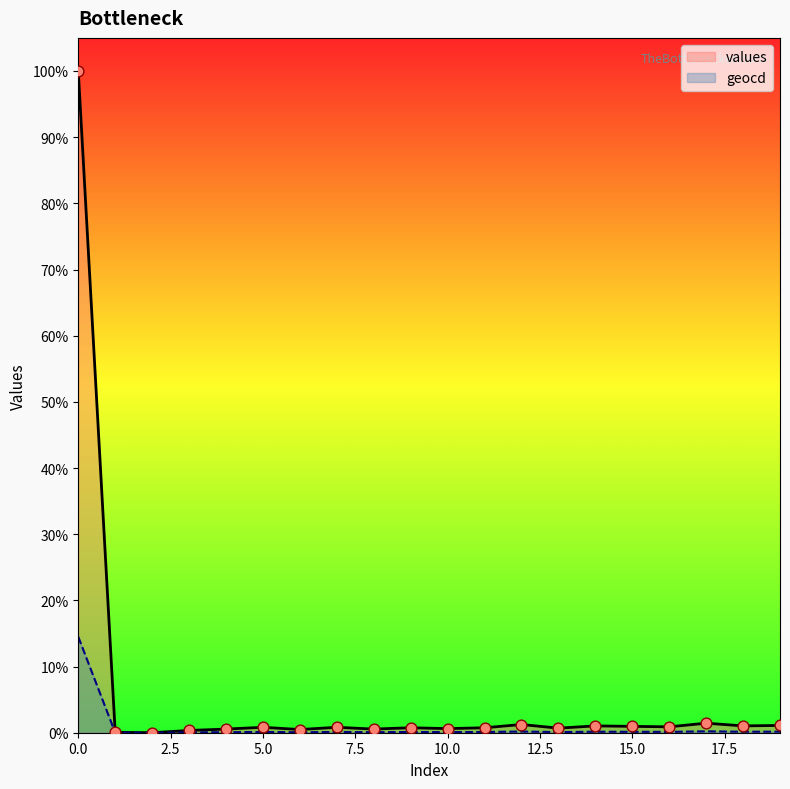

Which series contains the lowest Y value?

values